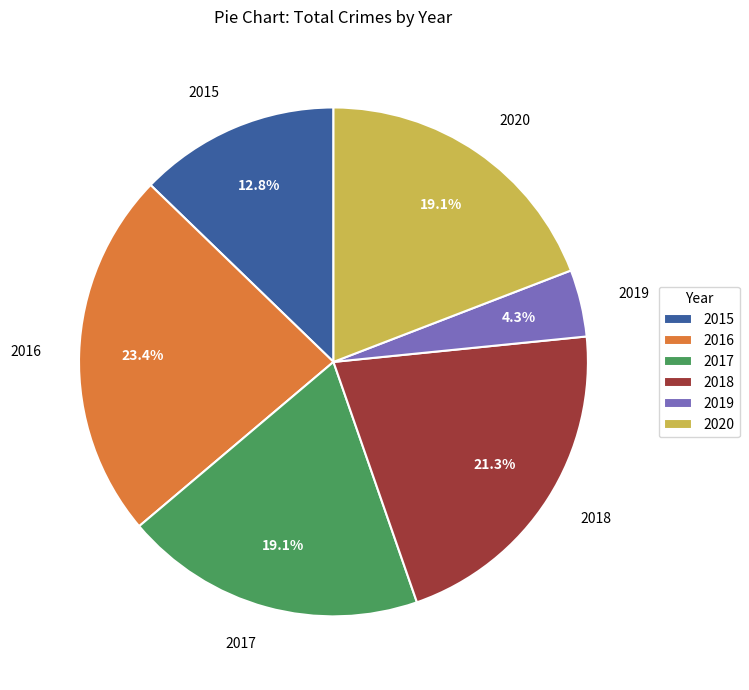

The 2019 slice represents 4% of the pie. True or false?

True